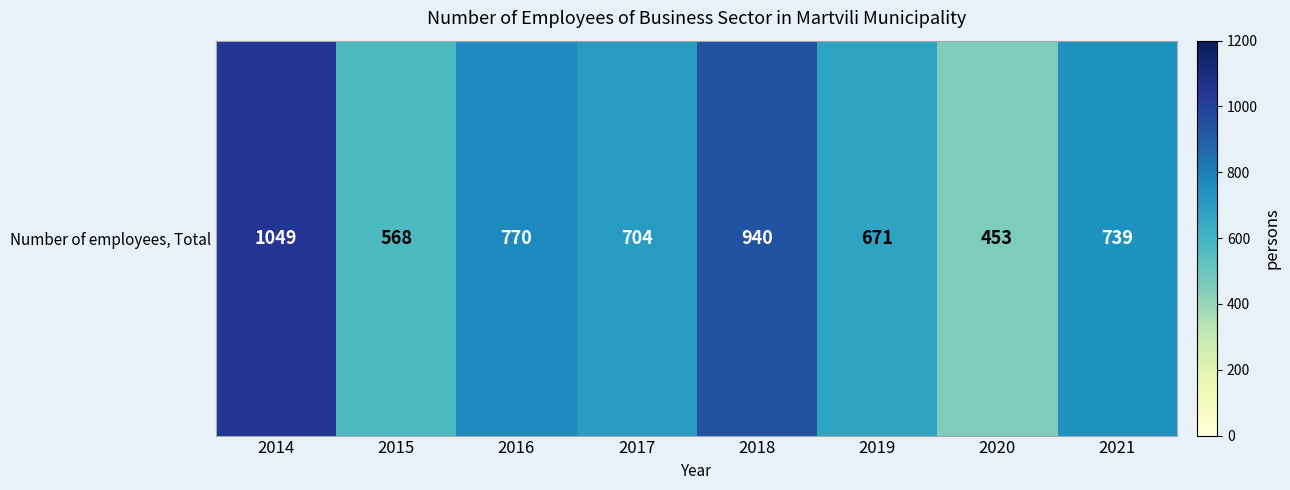

List the labels in order of value, largest first.

2014, 2018, 2016, 2021, 2017, 2019, 2015, 2020